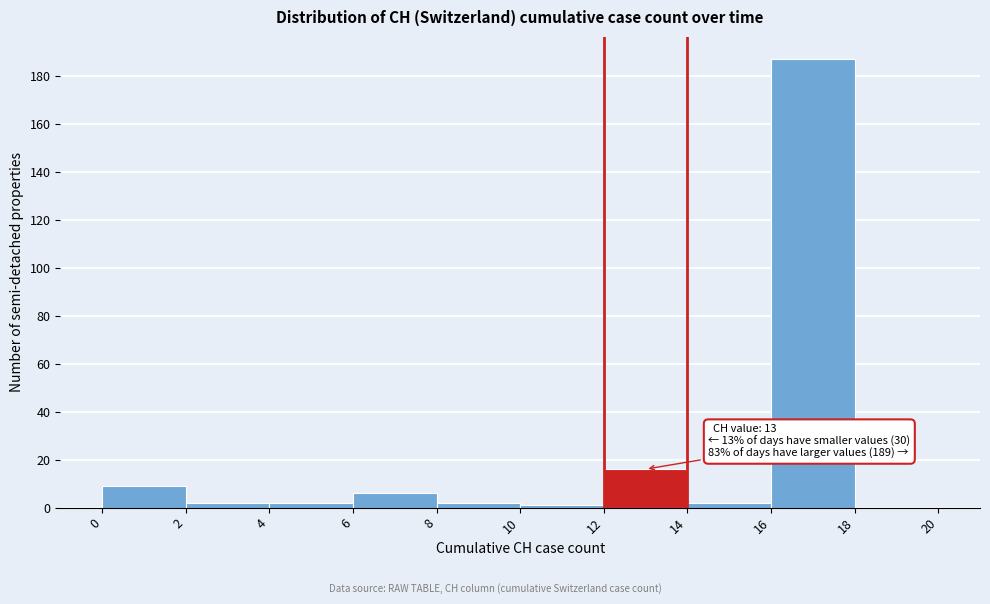

Over which range of the x-axis is the bar tallest?

16 to 18